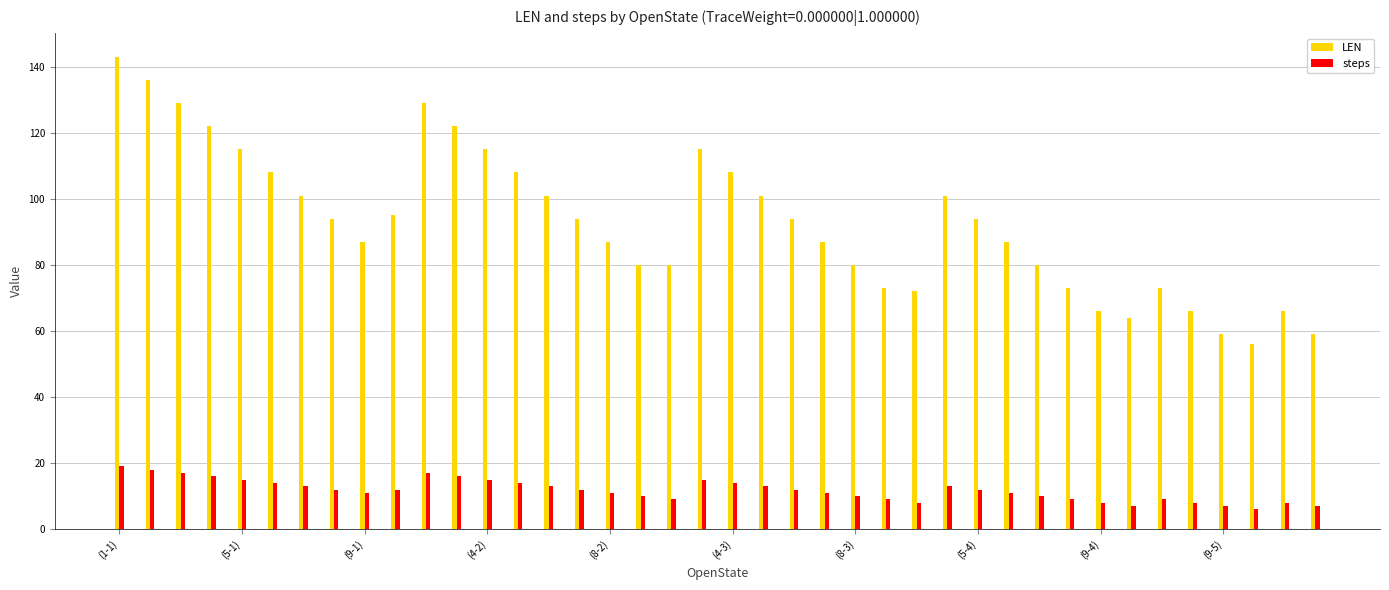

Rank the series by their average value, from lowest to highest.

steps, LEN